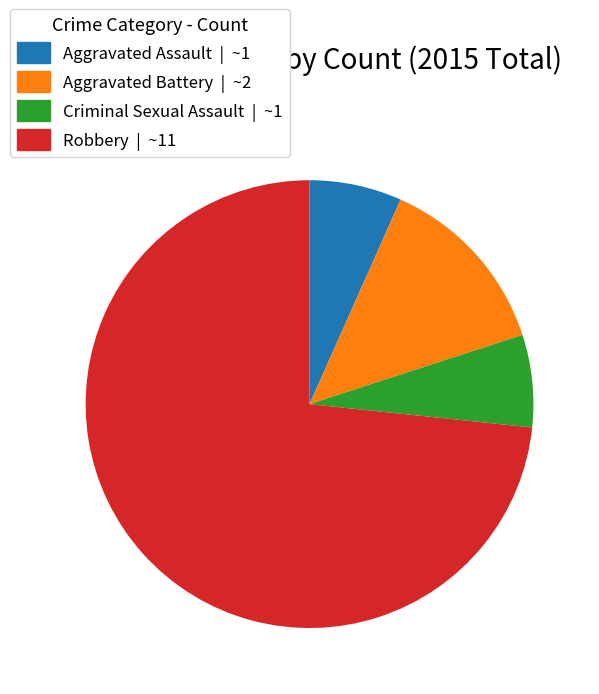

What is the majority slice?

Robbery